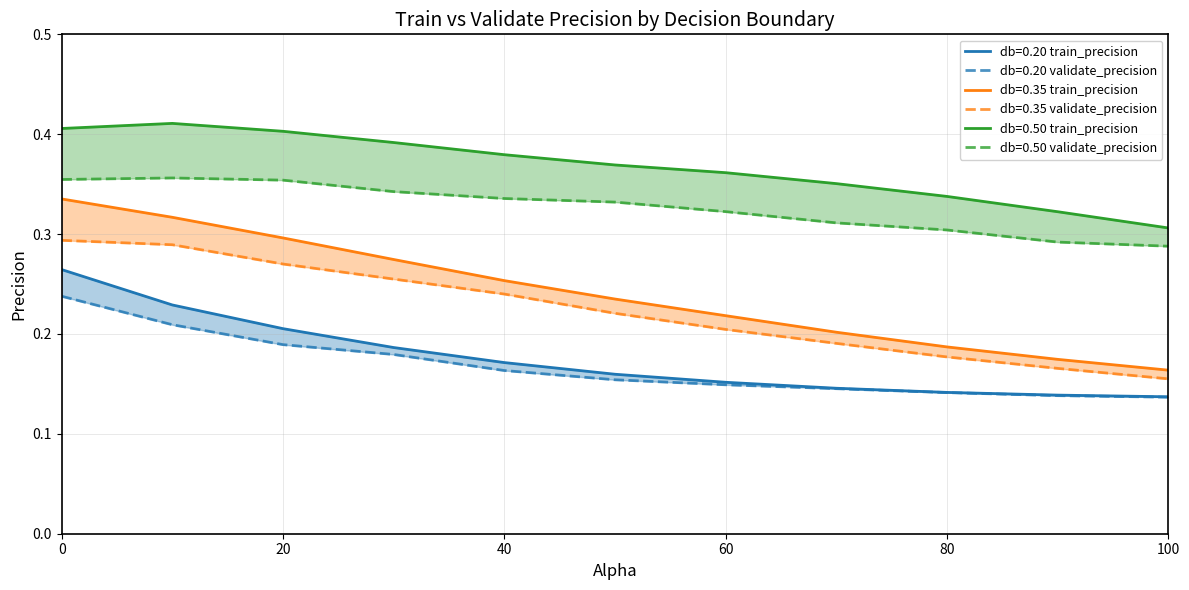

How many lines are shown in the chart?

6